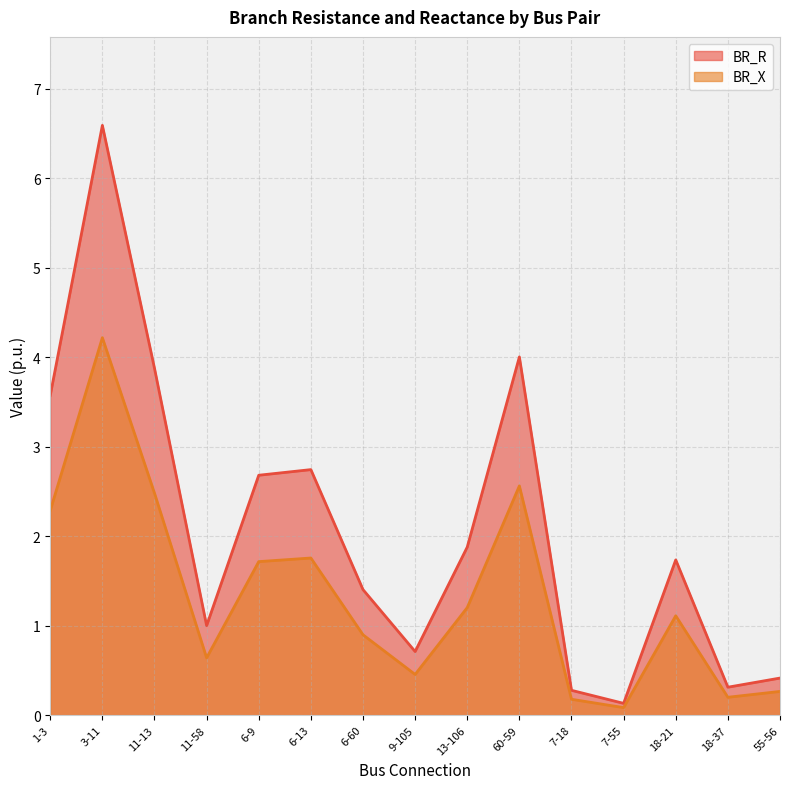

What is the sum of all BR_X values?

20.0